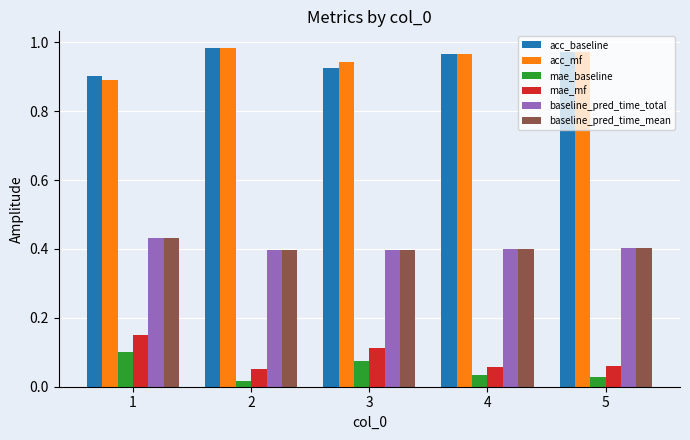

What is the total value across all series at 3?

2.8